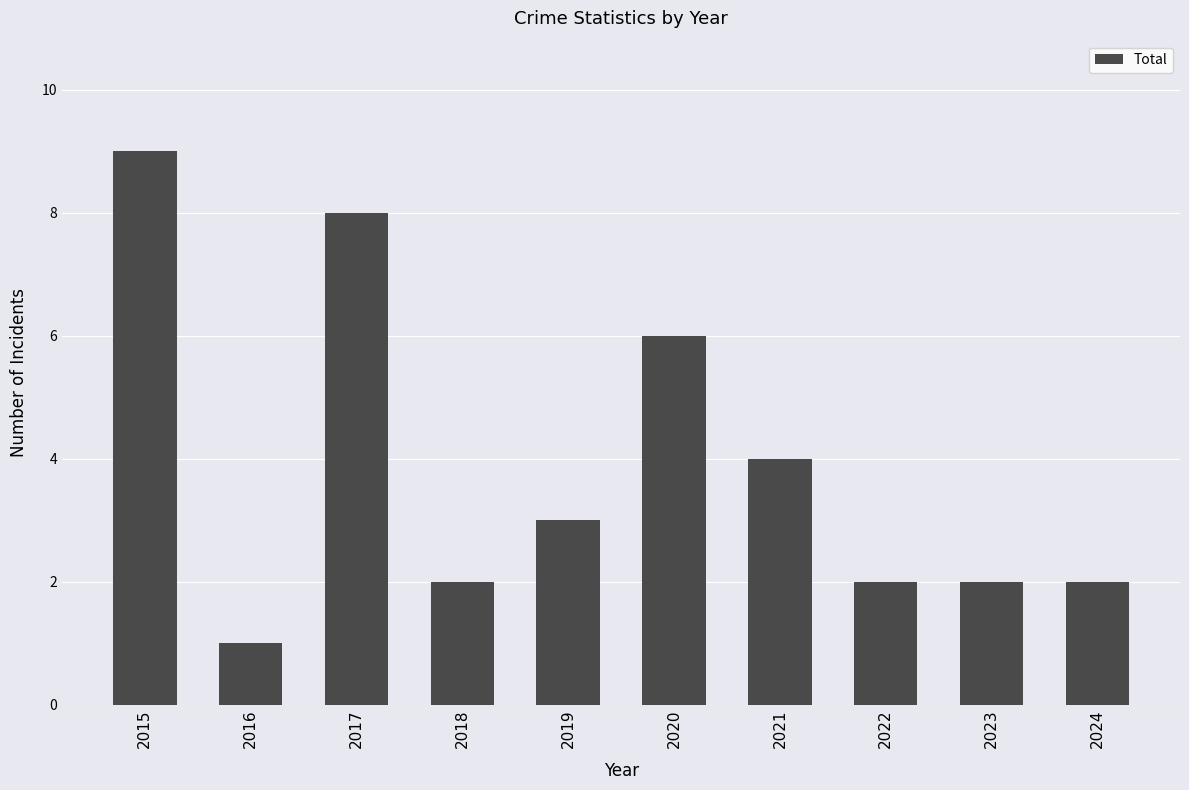

Which category has the highest value across all series?

2015